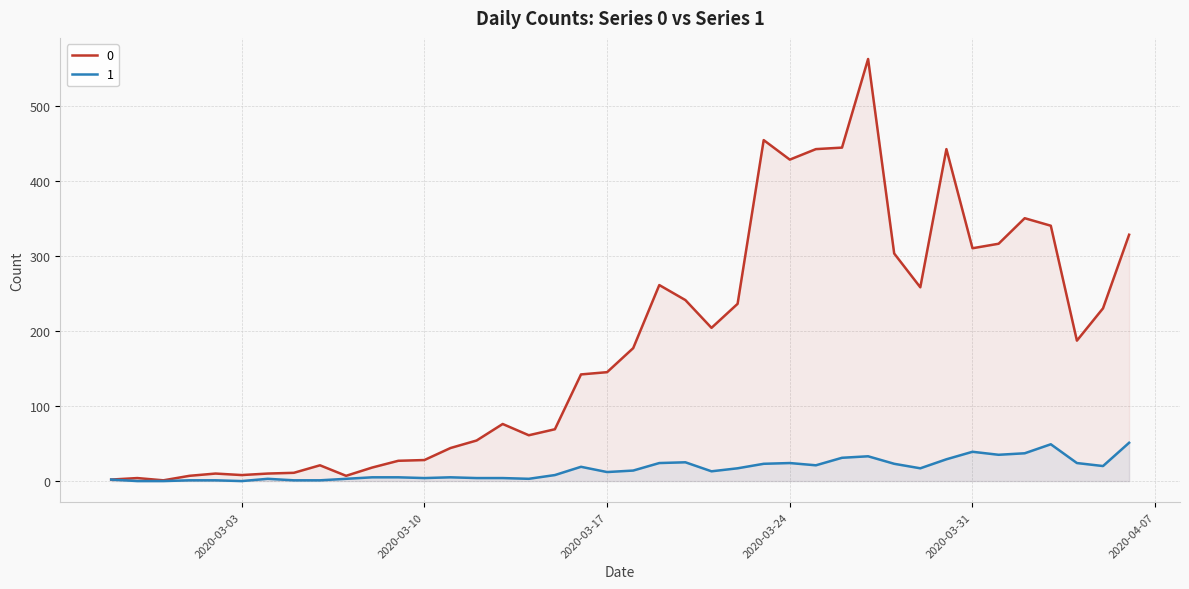

At which label does 0 reach its peak?

2020-03-27